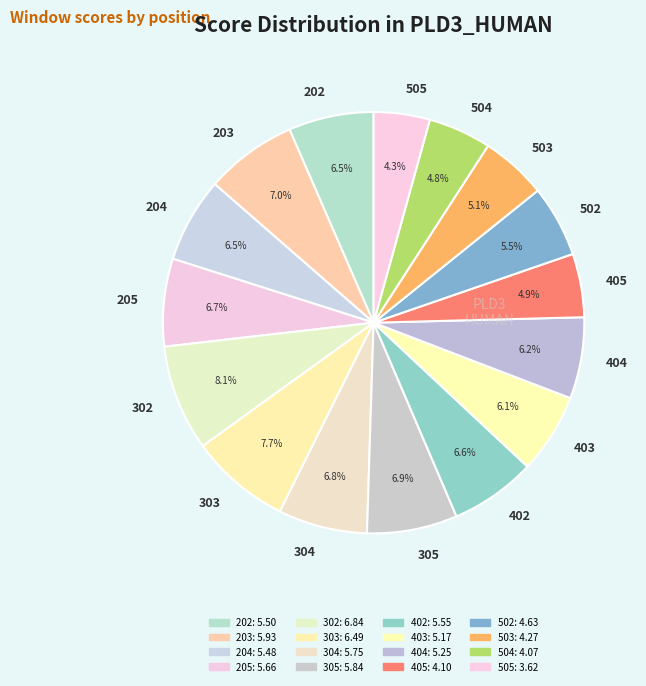

Combined, do 202 and 403 account for over 50%?

No